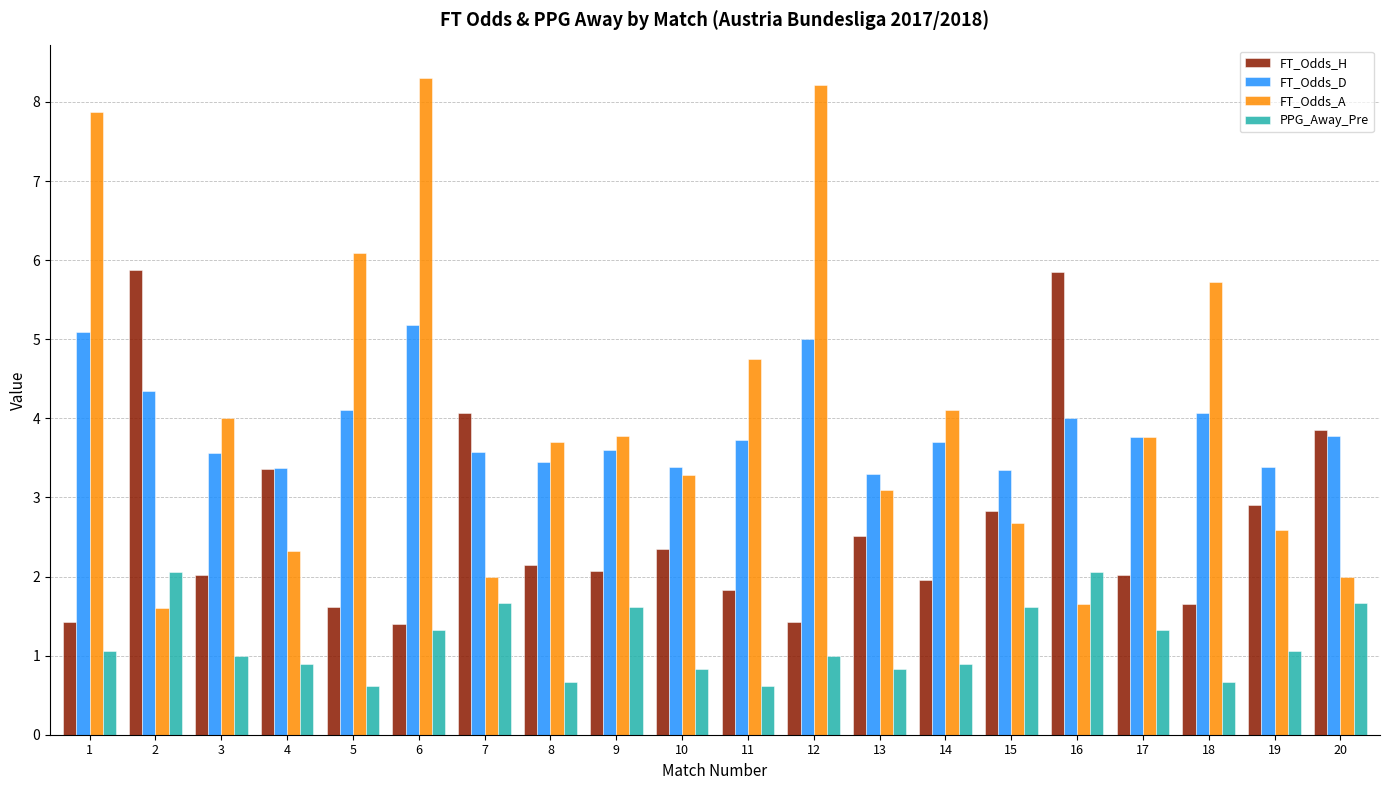

At which category is the sum across all series the highest?

6